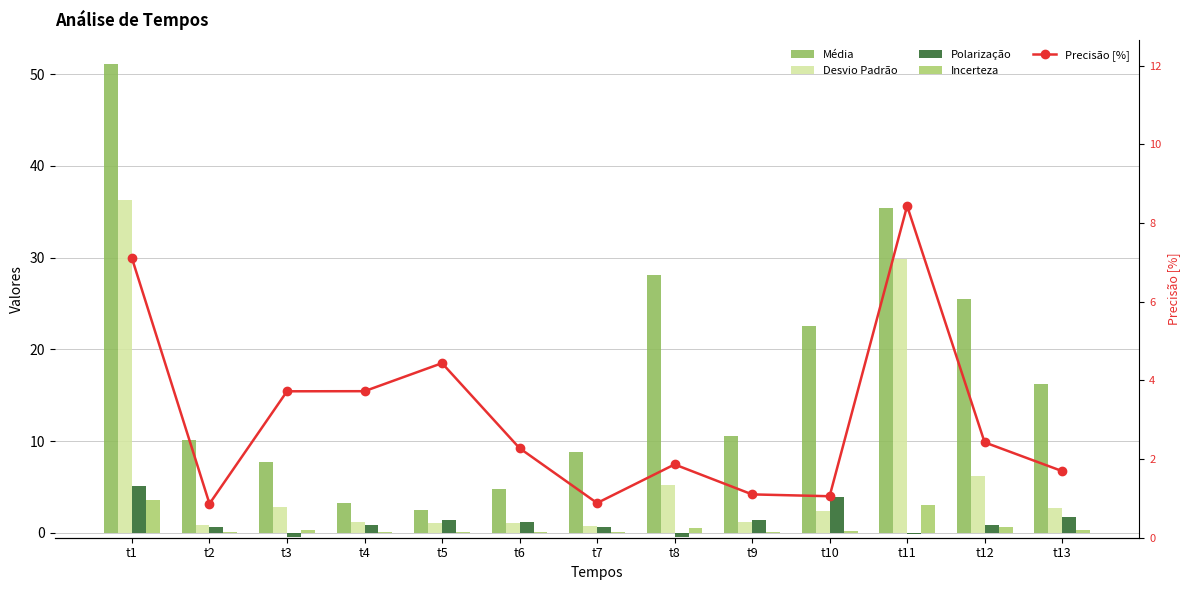

True or false: Polarização has a value of -0.7 at t8.

False